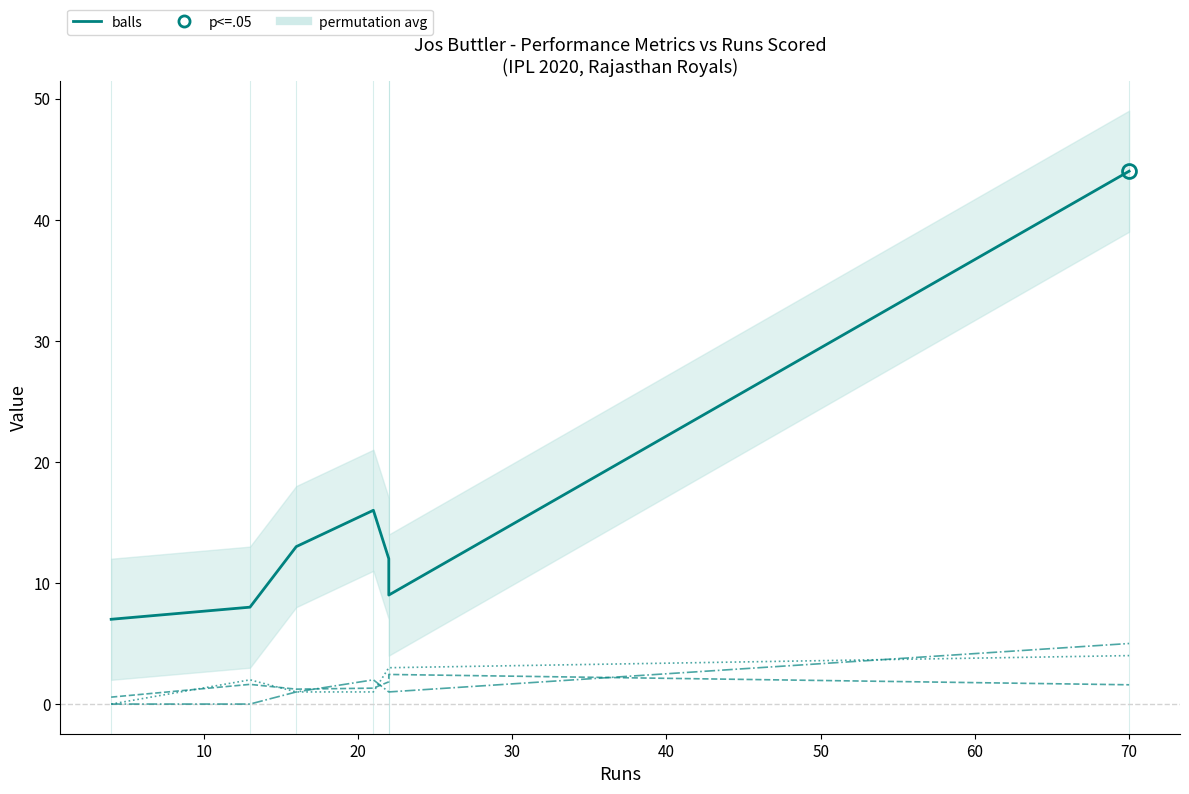

At how many categories does at least one series exceed 2?

7